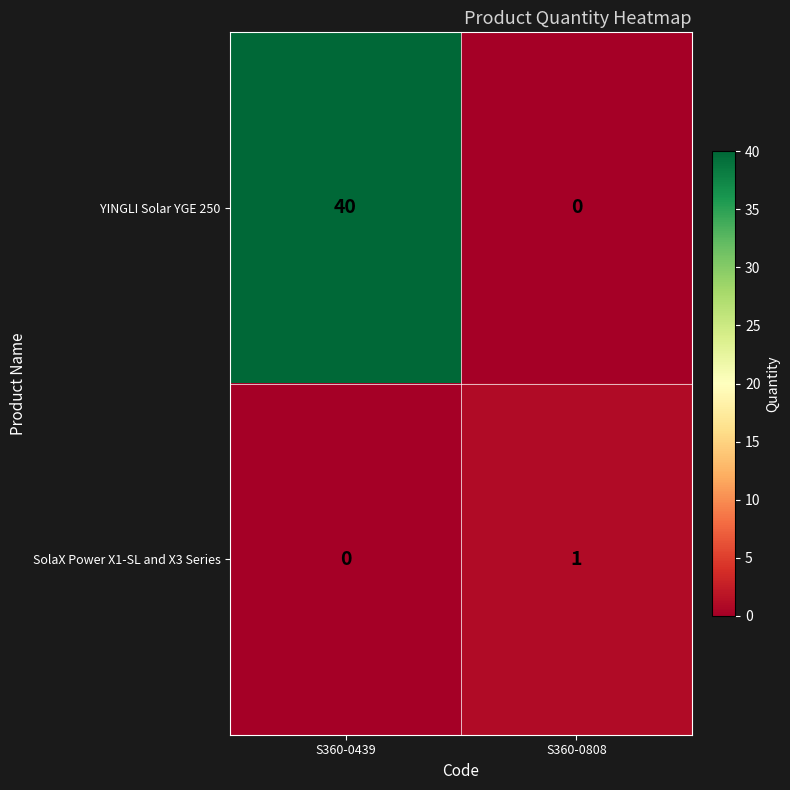

List the labels in order of SolaX Power X1-SL and X3 Series value, largest first.

S360-0808, S360-0439